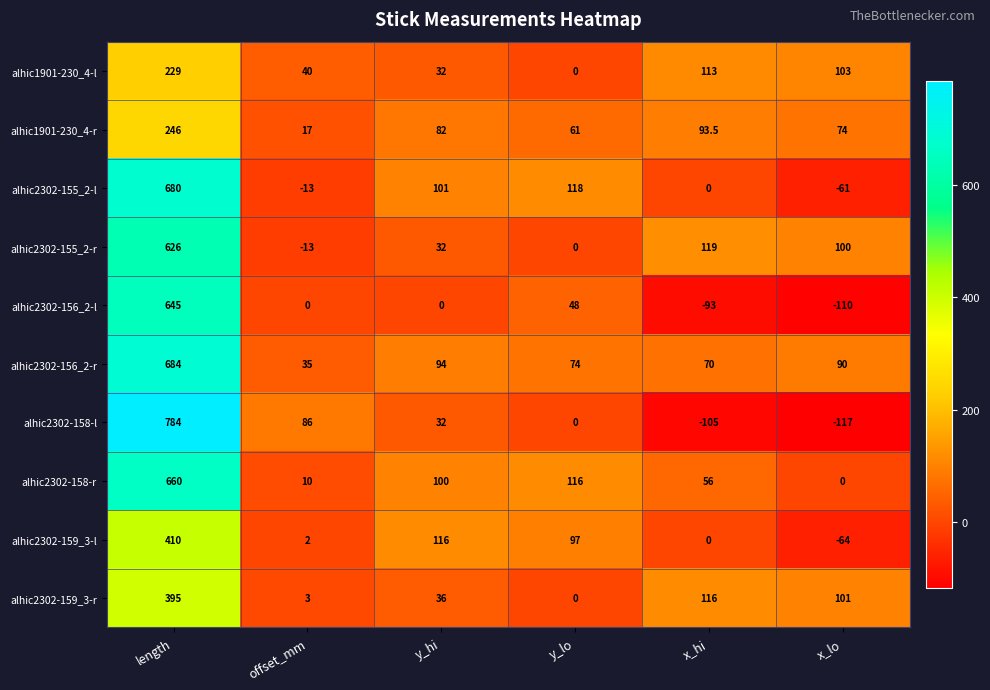

Rank the series by their maximum value, from highest to lowest.

alhic2302-158-l, alhic2302-156_2-r, alhic2302-155_2-l, alhic2302-158-r, alhic2302-156_2-l, alhic2302-155_2-r, alhic2302-159_3-l, alhic2302-159_3-r, alhic1901-230_4-r, alhic1901-230_4-l